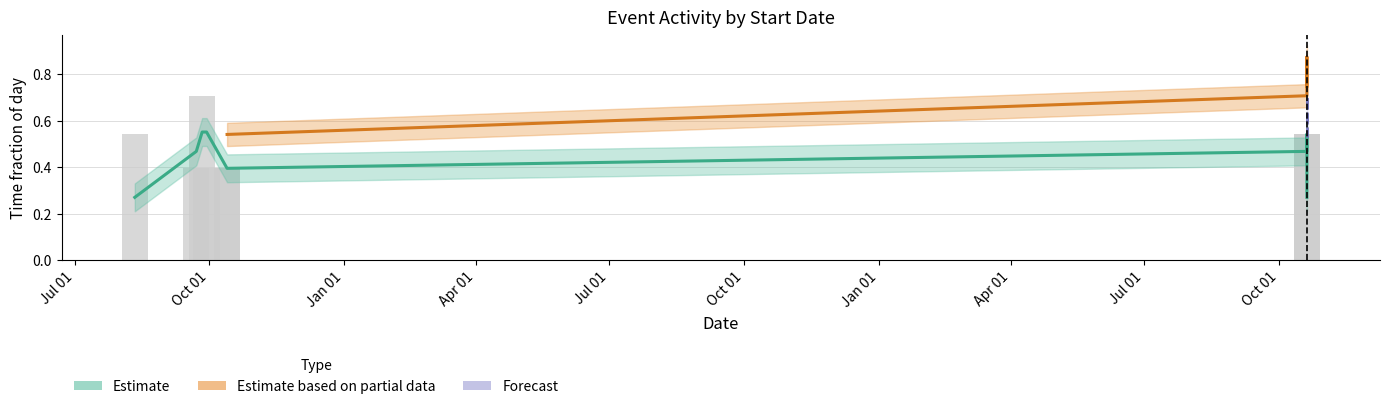

Is the value of Estimate based on partial data at 2012-09-26 greater than the value of Estimate at 2012-10-13?

Yes